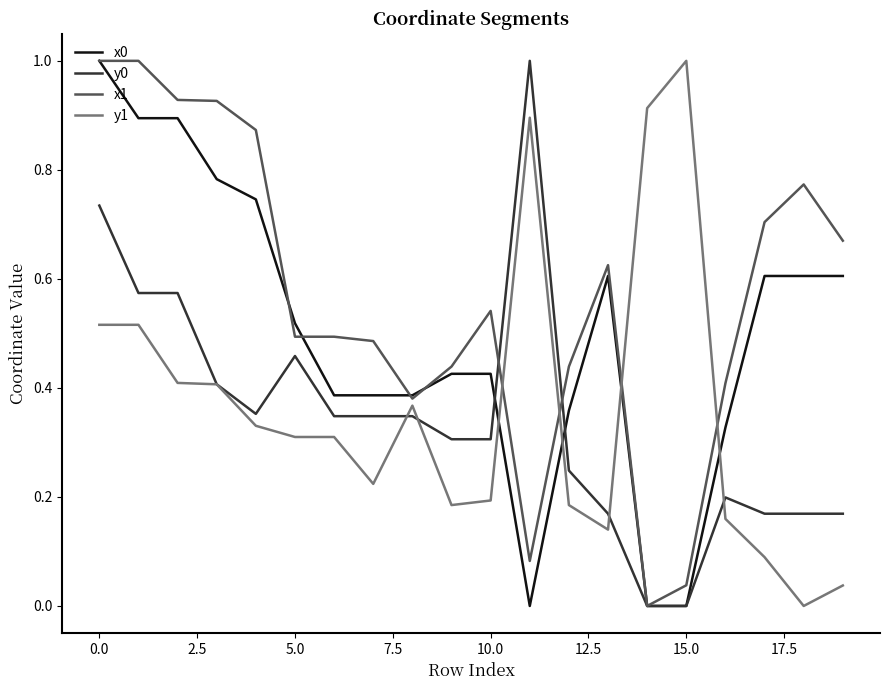

What is the sum of all x1 values?

11.3